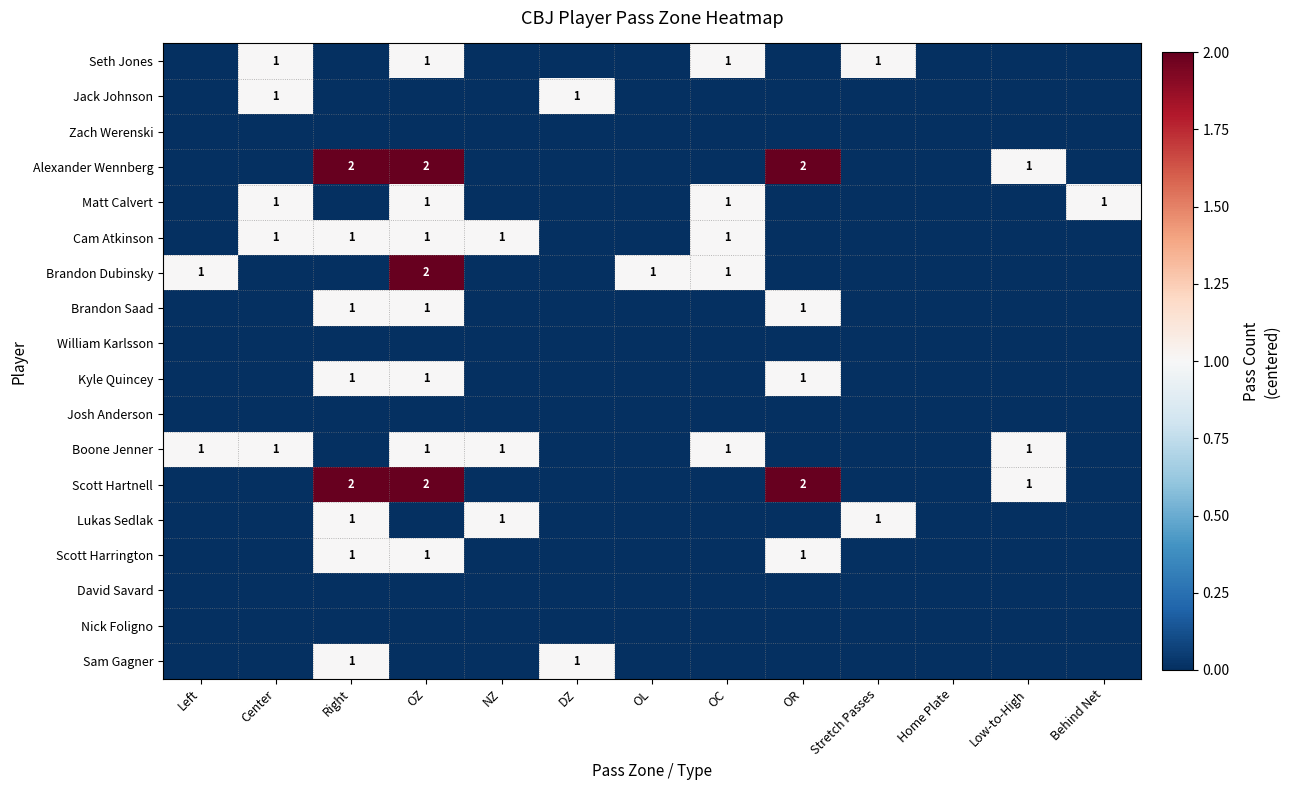

The Matt Calvert series shows 2 at OC. True or false?

False